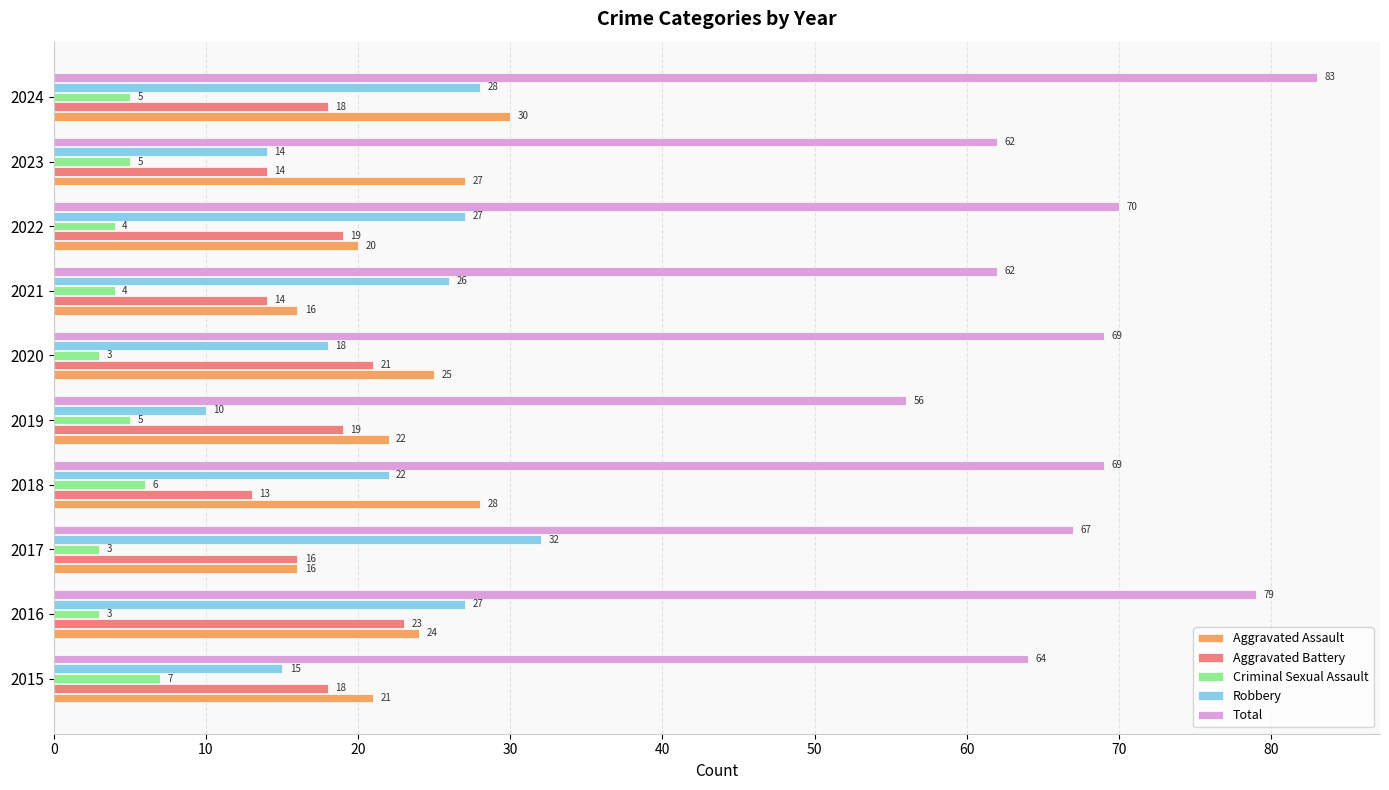

Read the Total value at 2015.

64